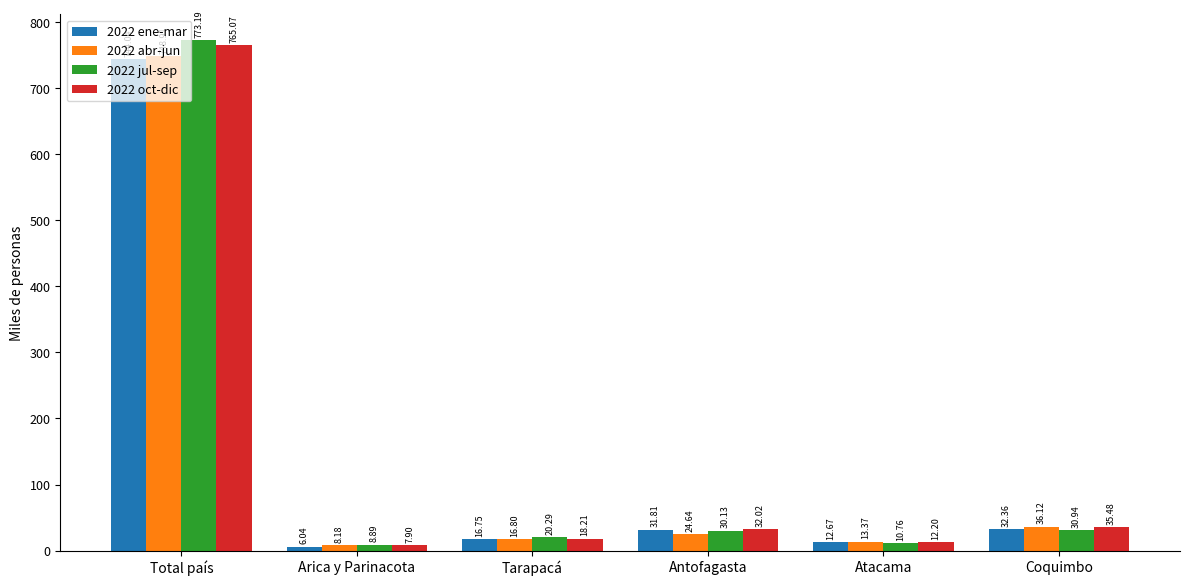

Are the bars horizontal?

No